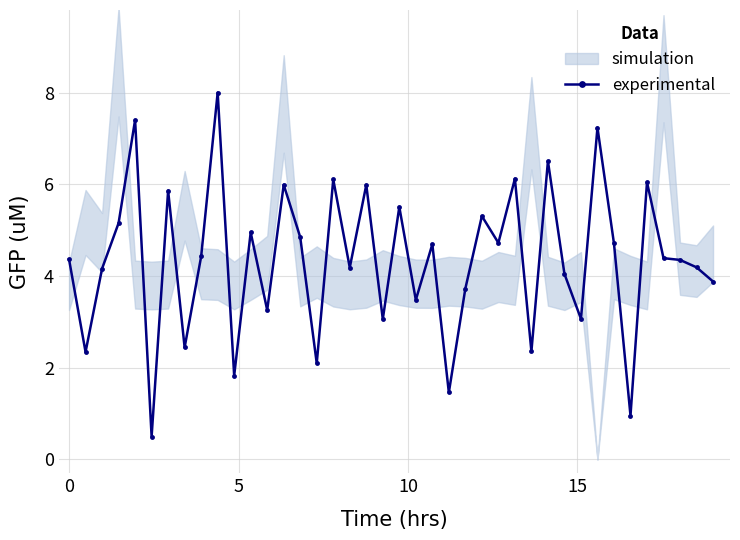

What is the maximum value for experimental?

8.0